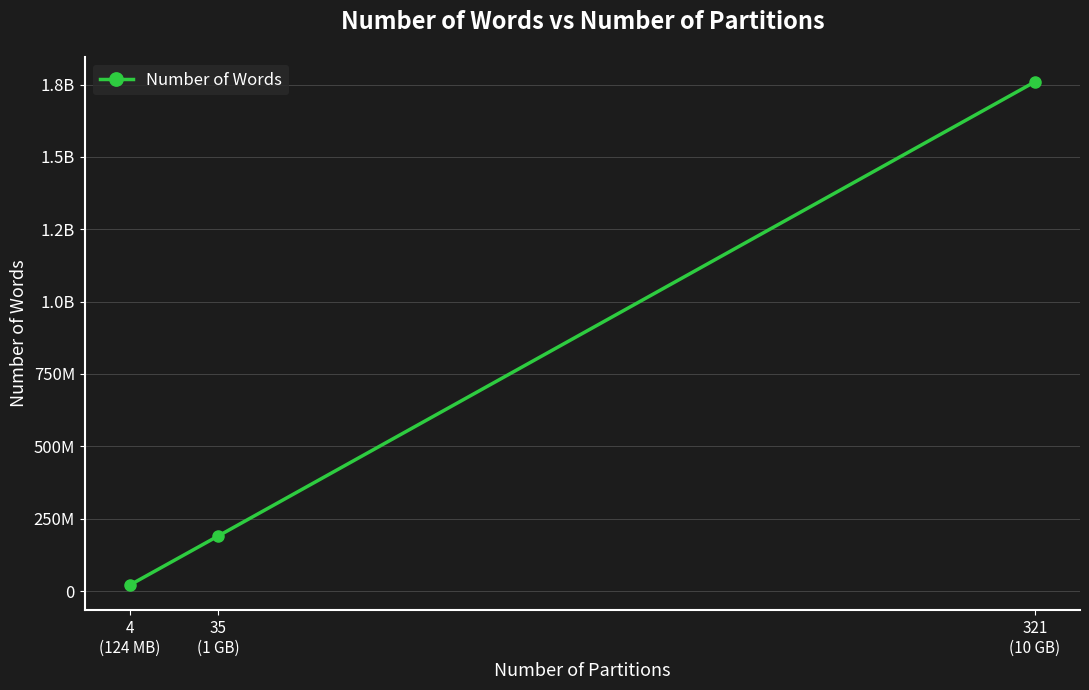

List the labels in order of value, smallest first.

4
(124 MB), 35
(1 GB), 321
(10 GB)